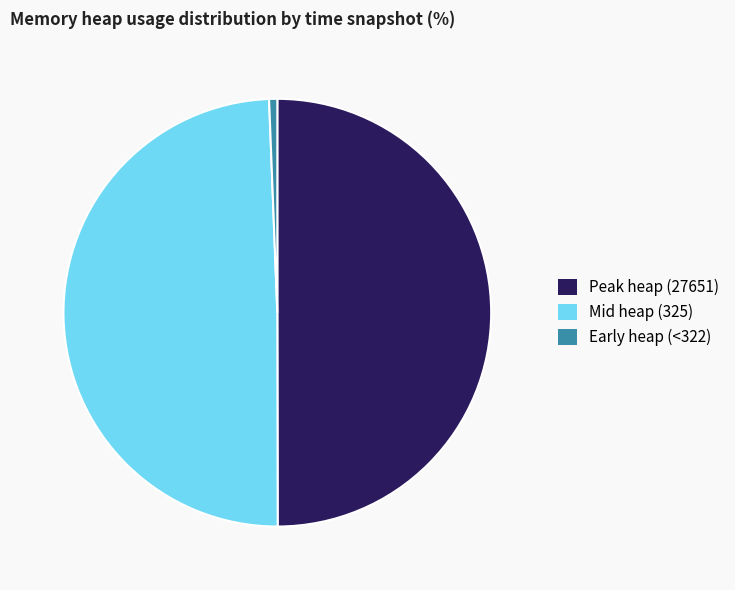

The Peak heap (27651) slice represents 50% of the pie. True or false?

True